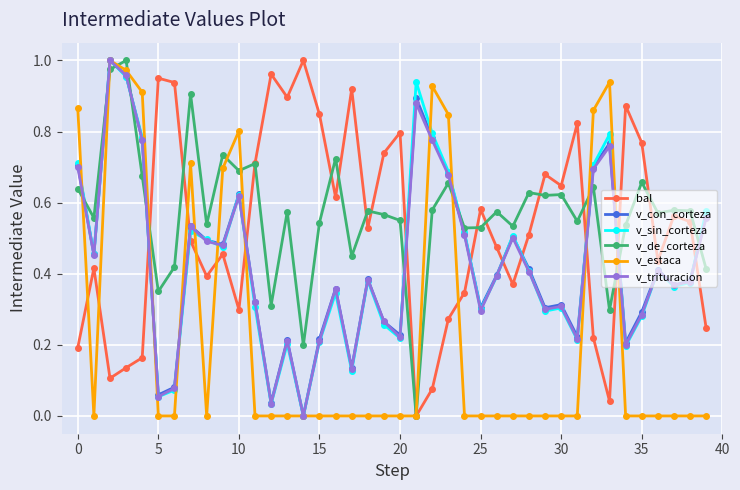

True or false: bal and v_sin_corteza cross at least once.

True